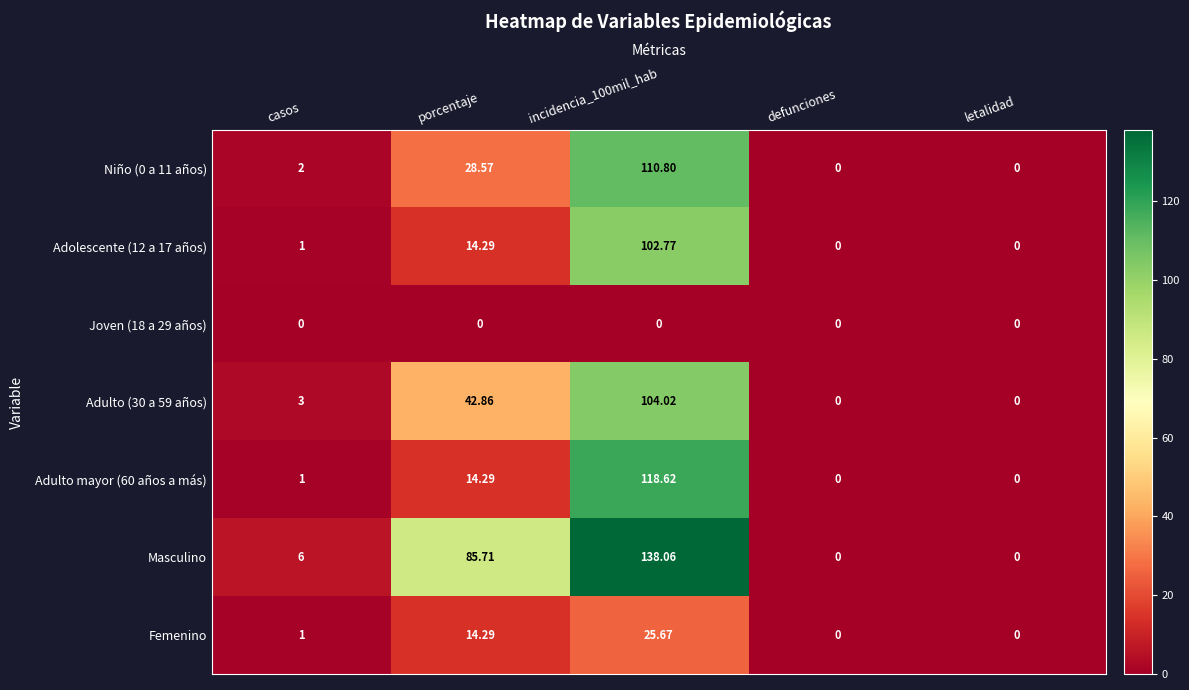

Which series has the largest total across all categories?

Masculino